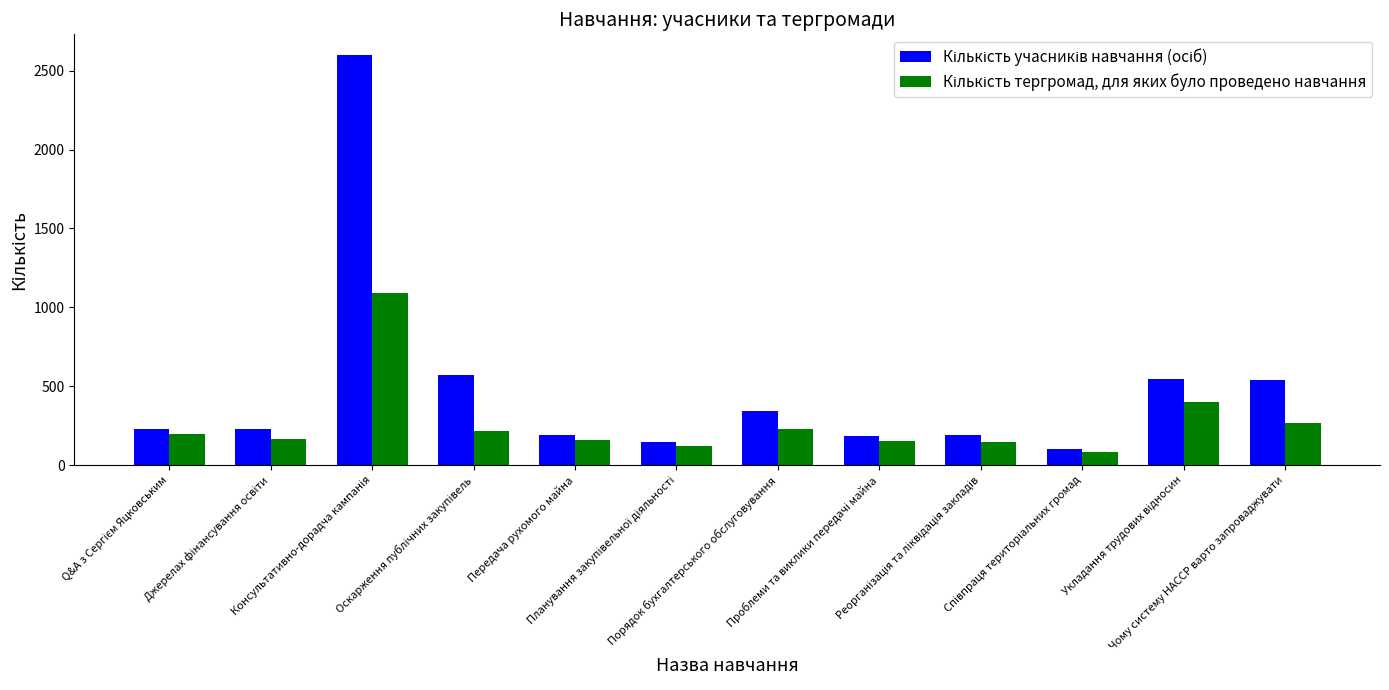

Count the number of data series in this chart.

2